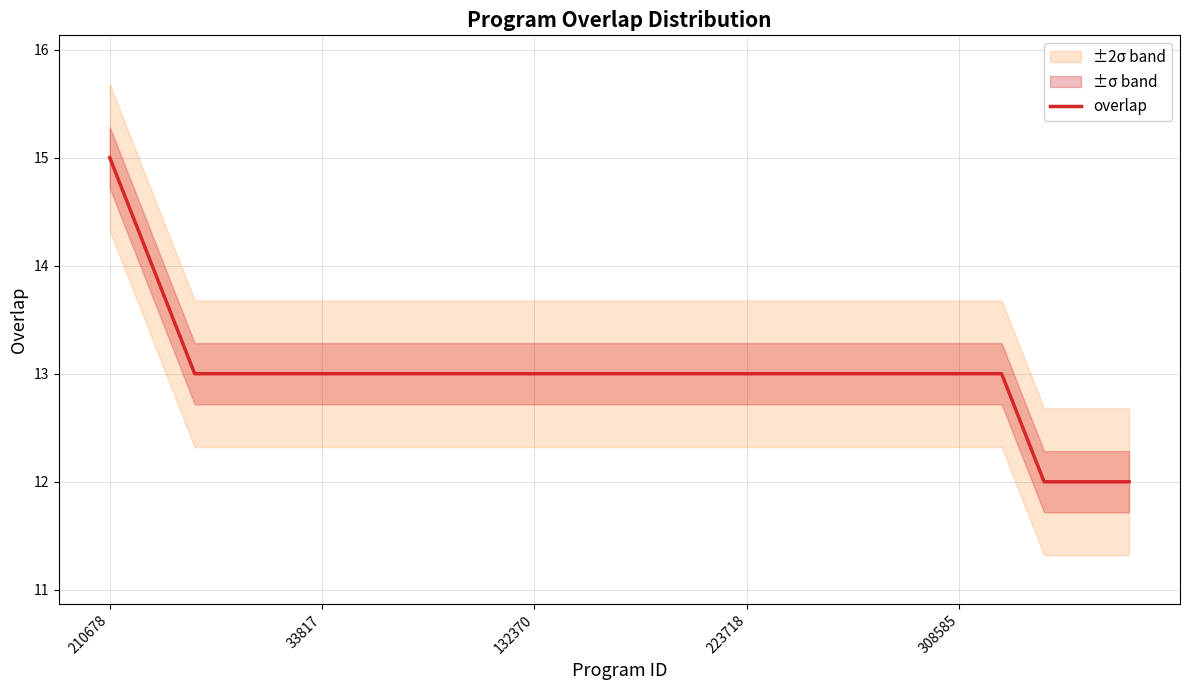

Does the chart display data point markers on the line(s)?

No